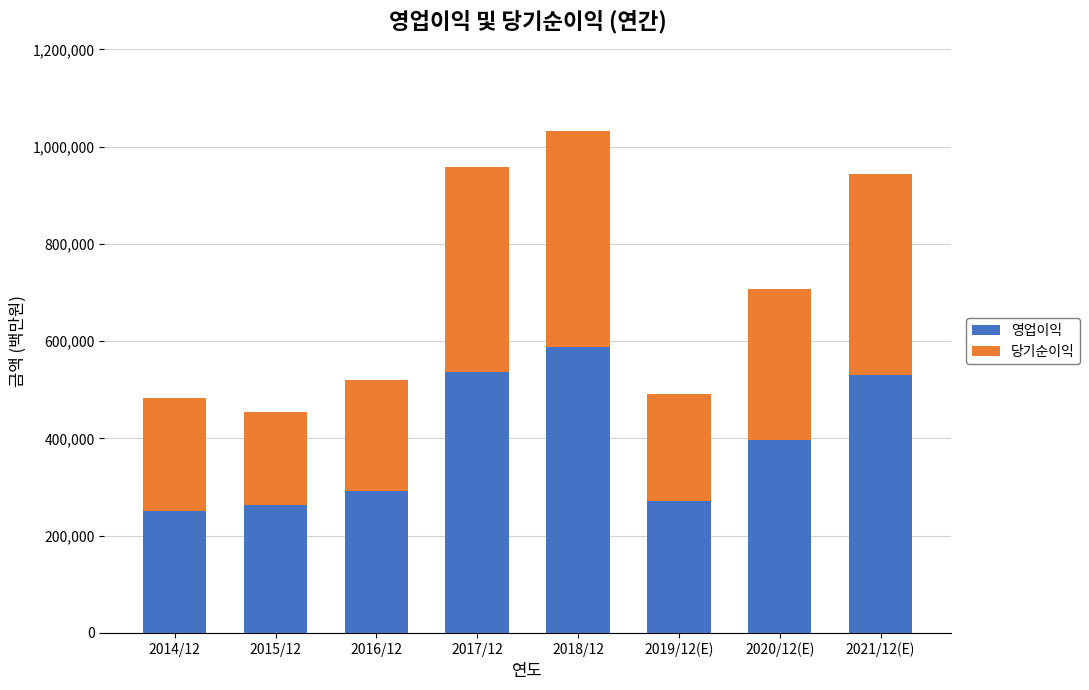

At which category is the sum across all series the highest?

2018/12